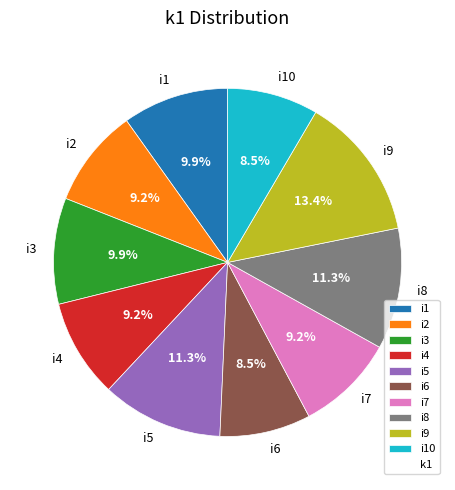

Is there a majority slice in this chart?

No